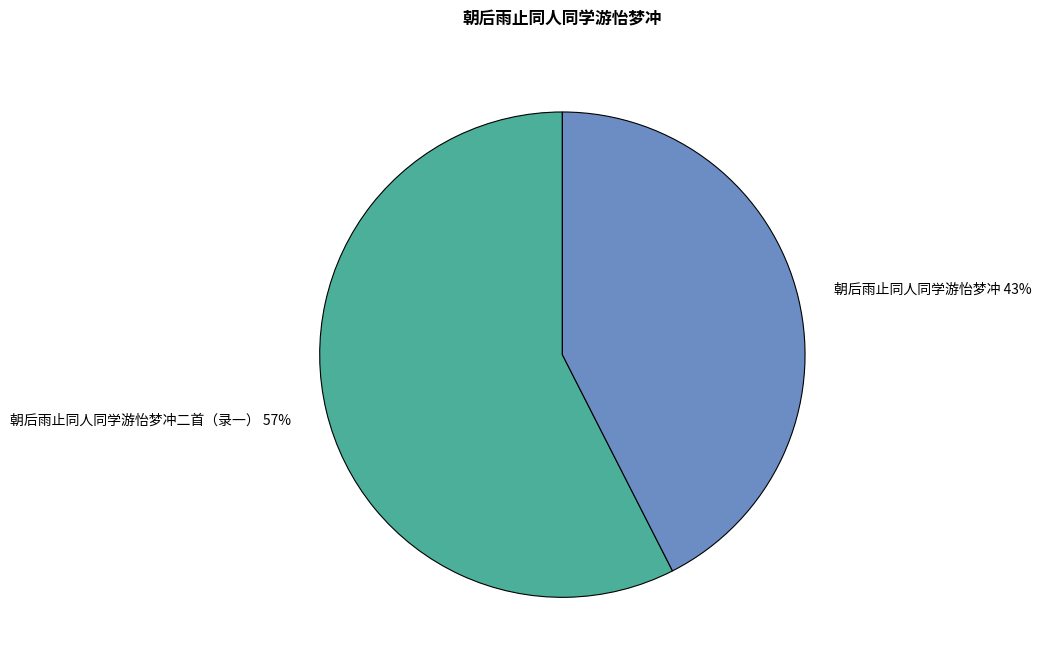

To the nearest percent, what is the combined percentage of 朝后雨止同人同学游怡梦冲 43% and 朝后雨止同人同学游怡梦冲二首（录一） 57%?

100%